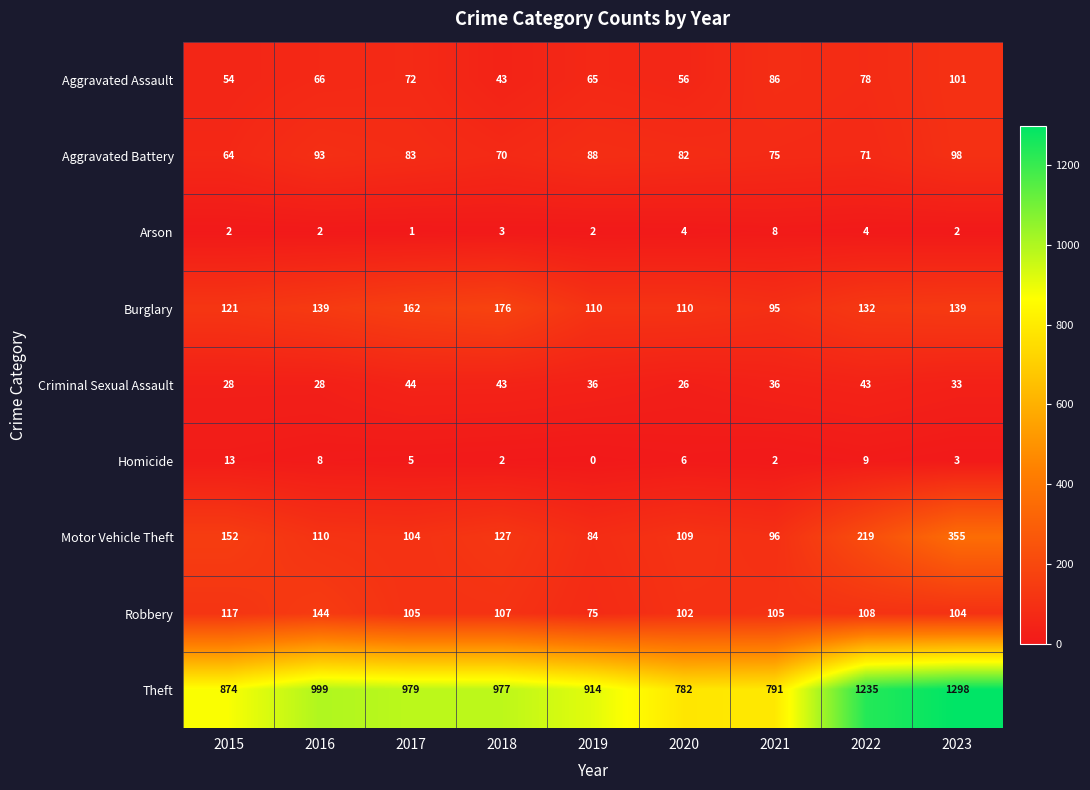

What is the difference between the maximum and minimum values in the Aggravated Assault series?

58